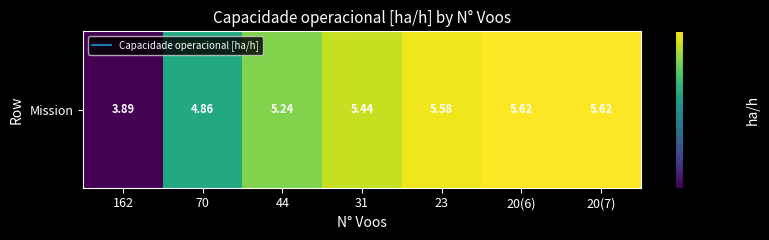

What is the sum of the values at 23 and 20(7)?

11.2